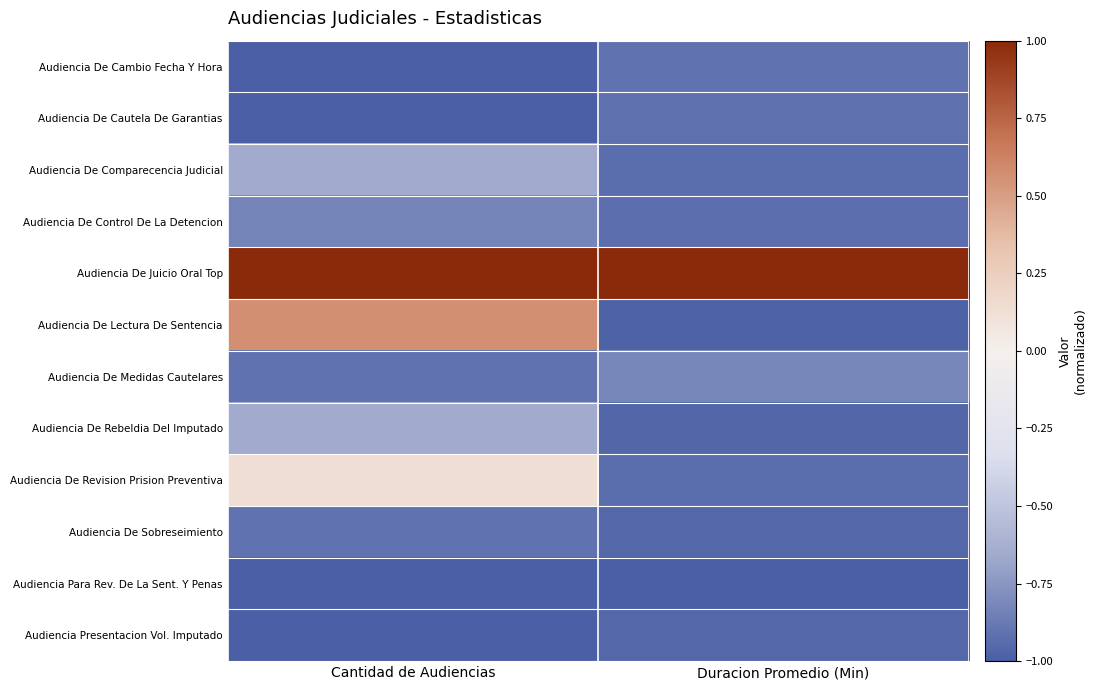

At which category is the sum across all series the highest?

Cantidad de Audiencias